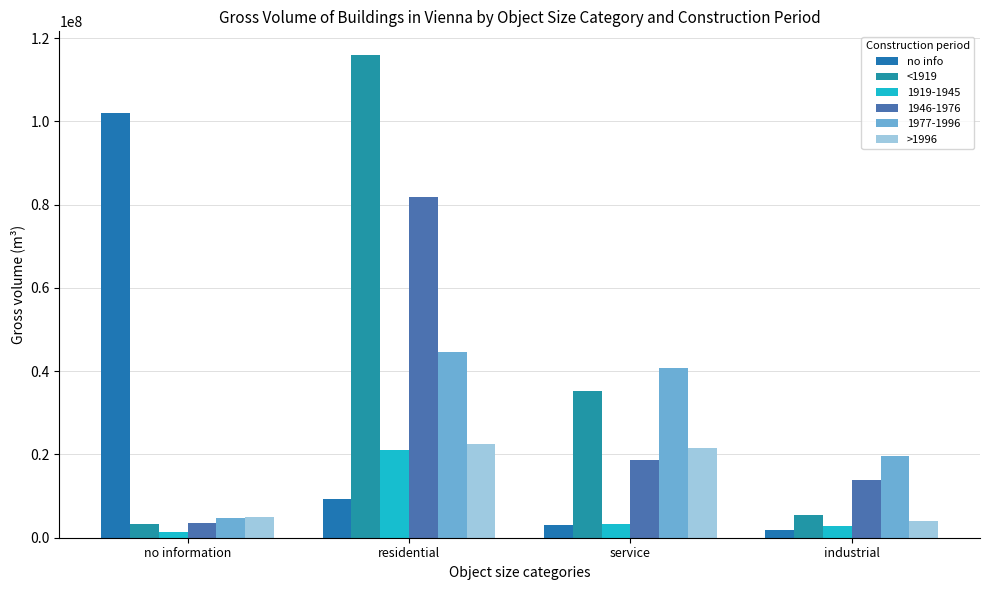

What is the label of the 3rd bar from the left?

service